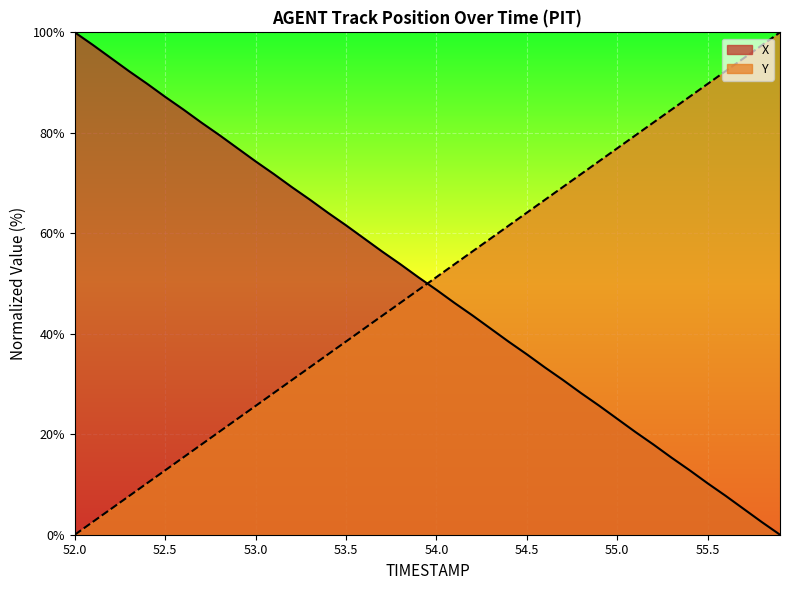

What is the difference between the Y values at 54.4 and 55.7?

33.3